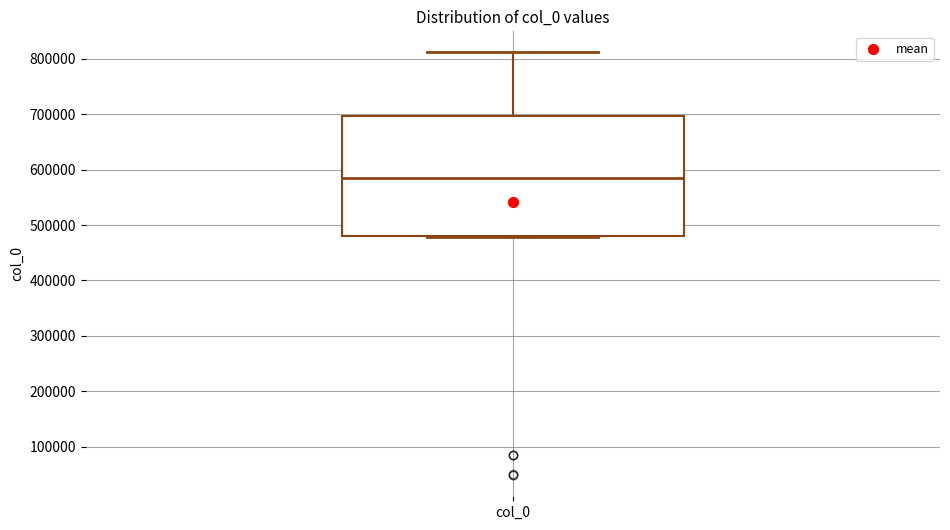

Transcribe this box plot: give where the median line is, the range the box spans, and where the two whiskers end, as read against the y-axis. The values are not printed on the chart, so give them approximately, as read against the axis.

median 590000, box 480000 to 700000, whiskers 480000 to 810000